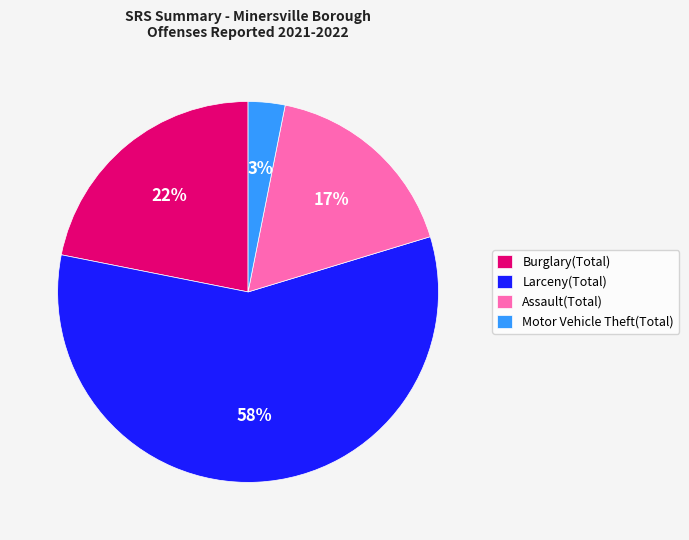

The Assault(Total) slice represents 29% of the pie. True or false?

False